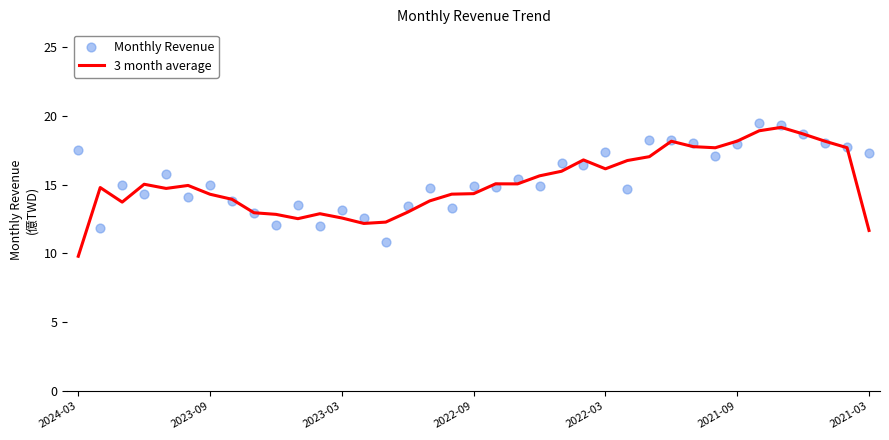

Which series contains the highest Y value?

Monthly Revenue